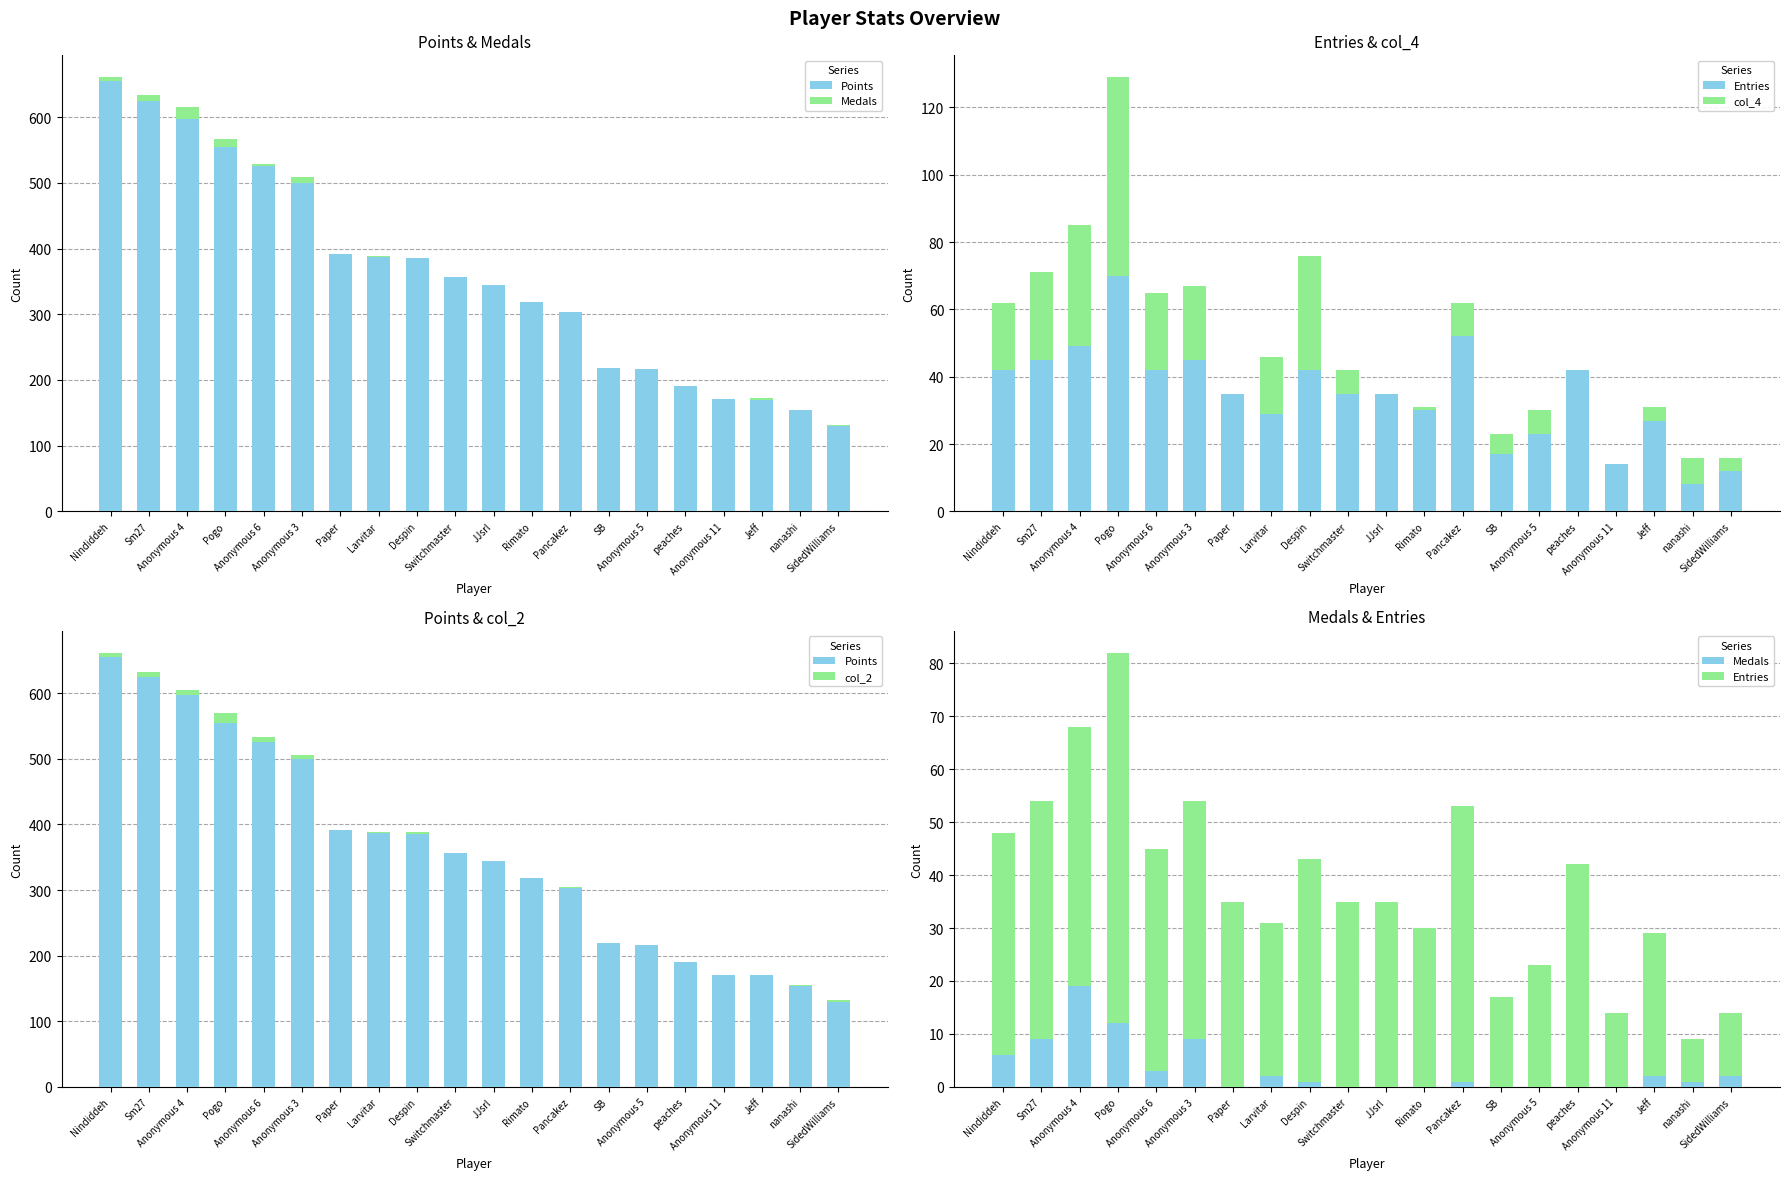

Which series has the largest range (max minus min)?

Points